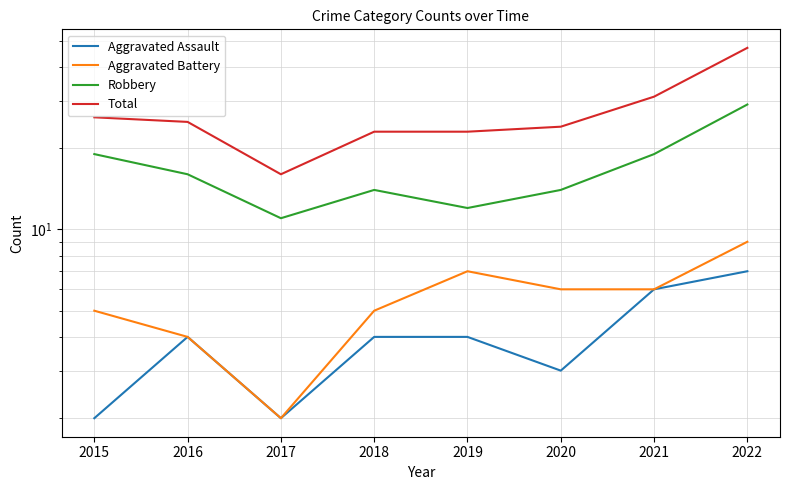

Reading right to left, list all the values displayed in this chart.

Aggravated Assault: 7	6	3	4	4	2	4	2
Aggravated Battery: 9	6	6	7	5	2	4	5
Robbery: 29	19	14	12	14	11	16	19
Total: 47	31	24	23	23	16	25	26